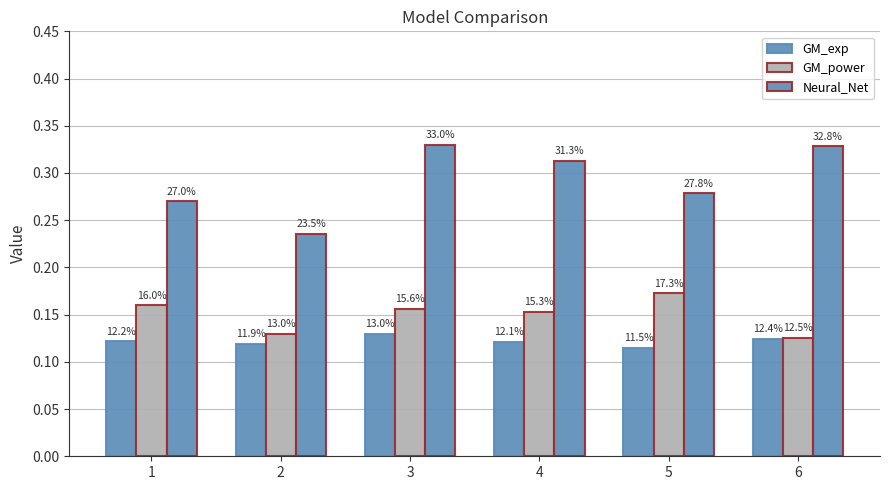

Does the chart contain stacked bars?

No